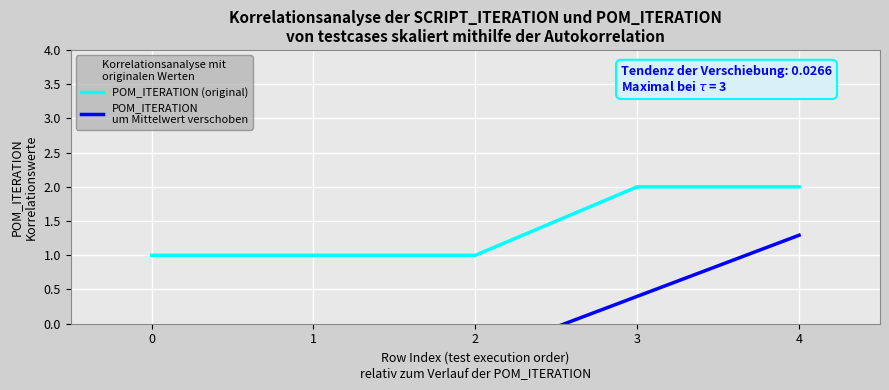

True or false: POM_ITERATION (original) and POM_ITERATION
um Mittelwert verschoben cross at least once.

False